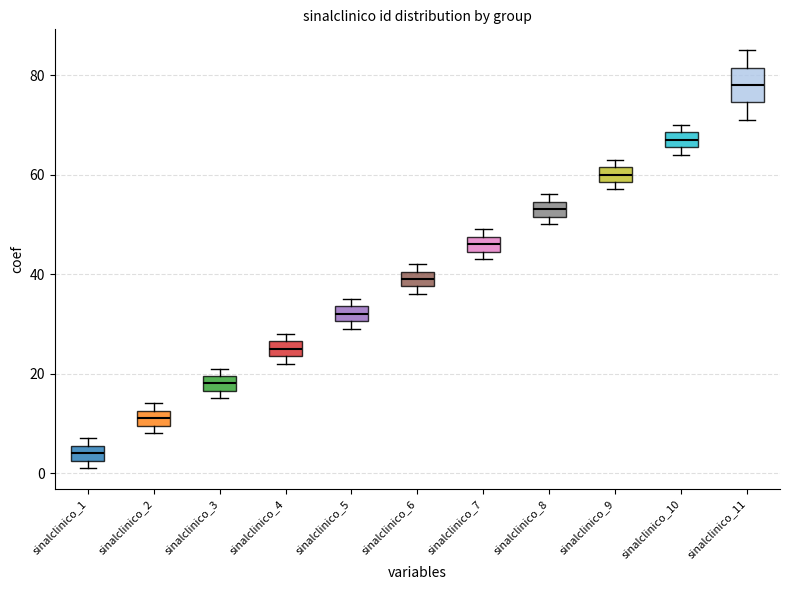

Where does the lower whisker of the box for sinalclinico_11 end on the y-axis? The values are not printed on the chart, so give them approximately, as read against the axis.

72